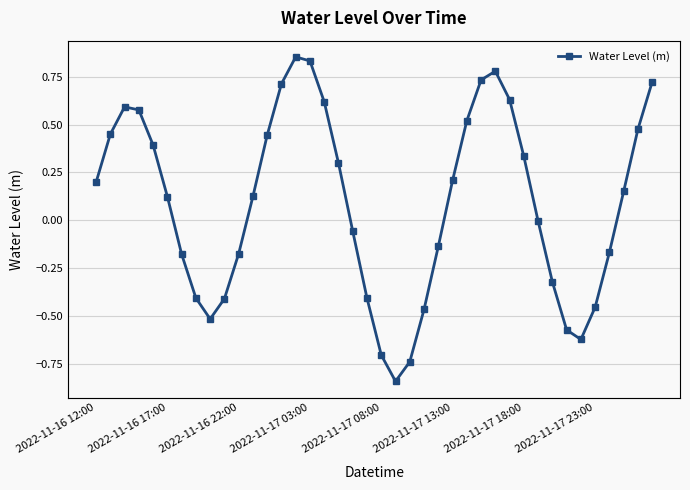

How many interior local valleys (lower than both neighbors) does the data have?

3